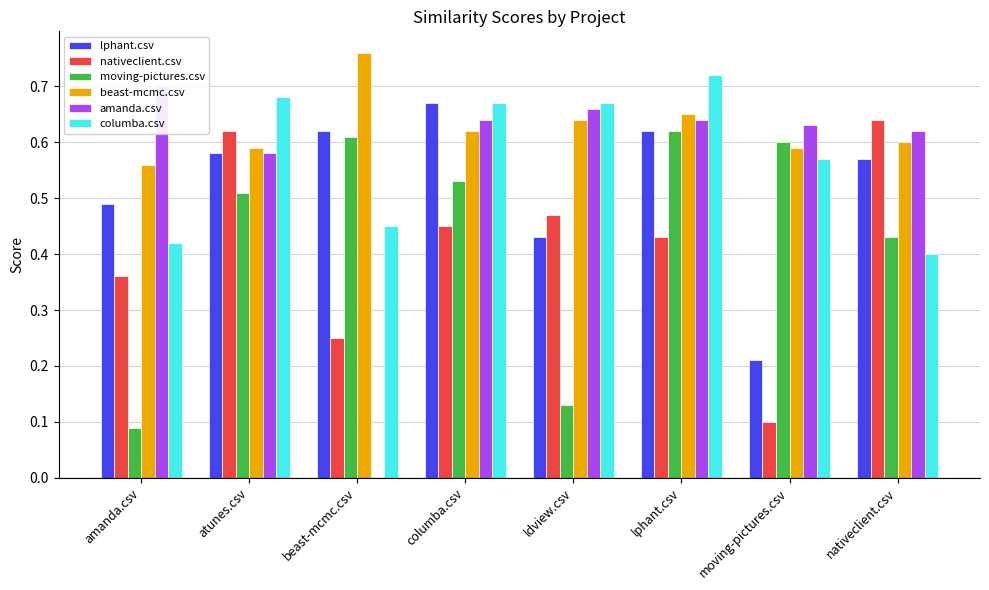

At how many categories does at least one series exceed 0?

8